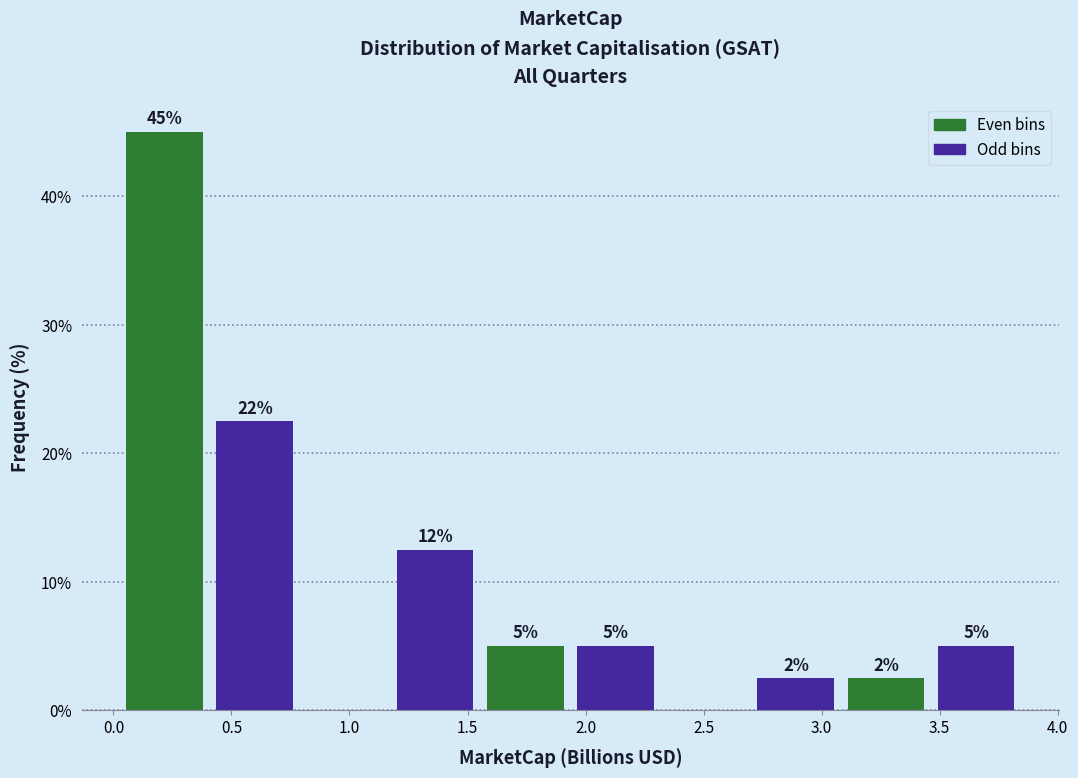

Over which range of the x-axis is the bar tallest?

0.05 to 0.40